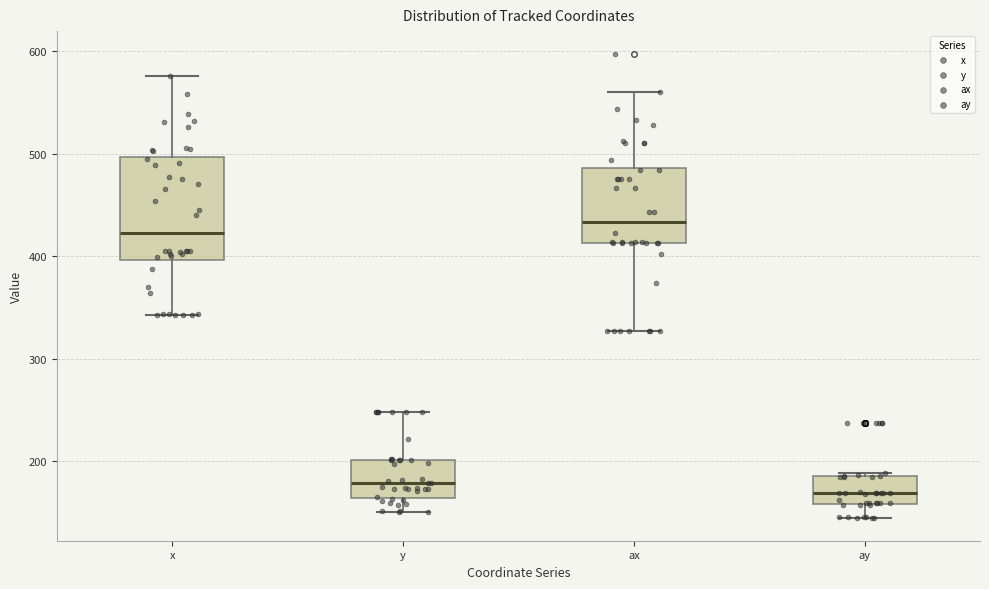

Where does the lower whisker of the box for y end on the y-axis? The values are not printed on the chart, so give them approximately, as read against the axis.

150